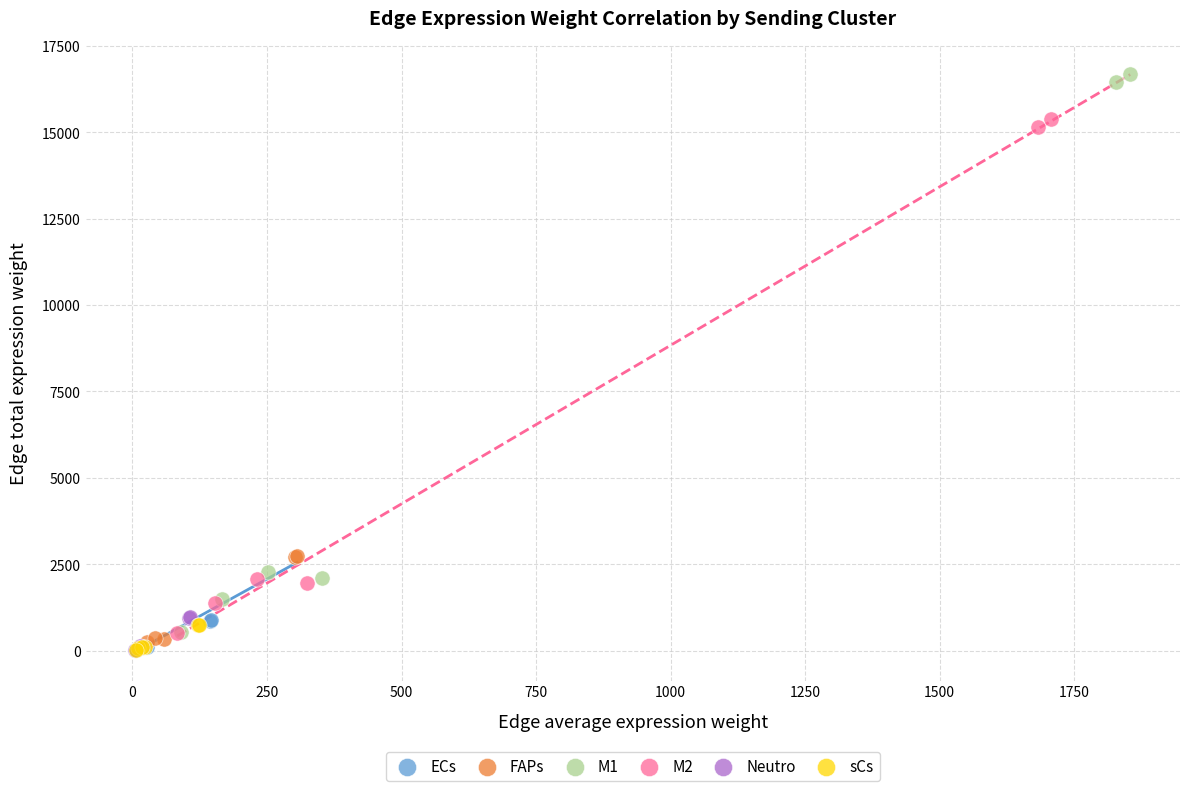

Which series has the widest spread of Y values?

M1